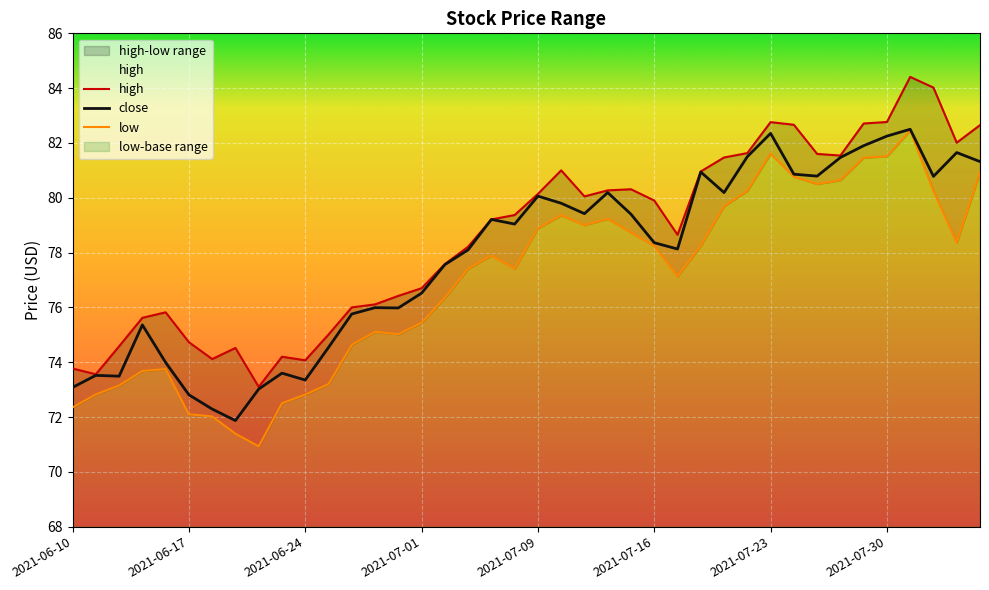

True or false: close has a value of 82.3 at 2021-07-23.

True